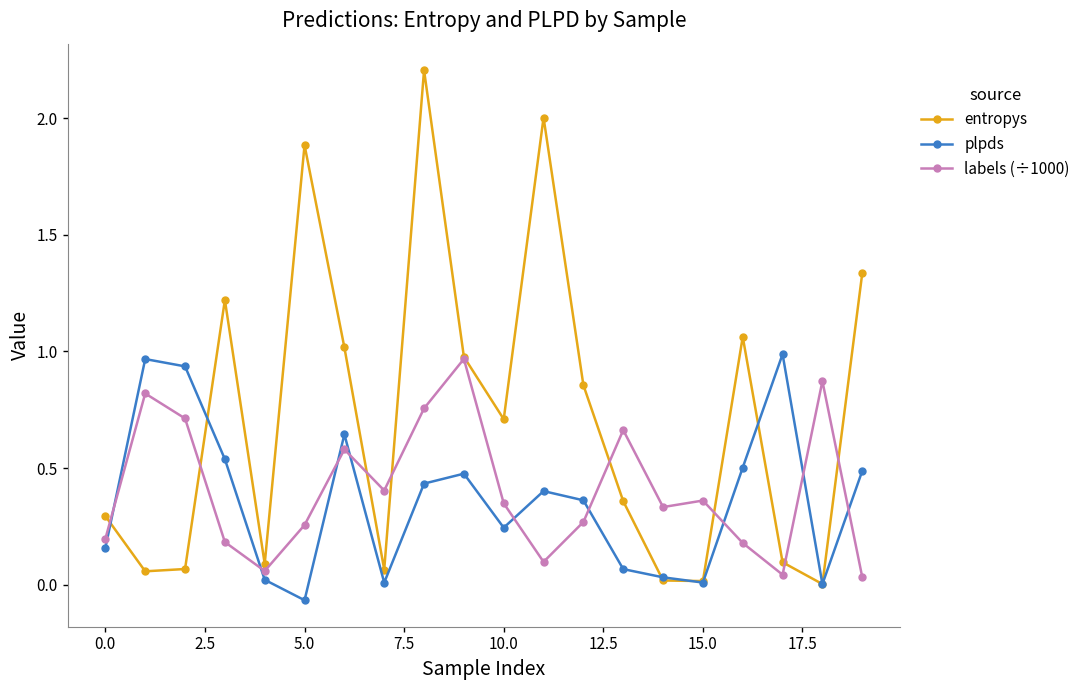

True or false: entropys has more than 2 interior local peaks.

True